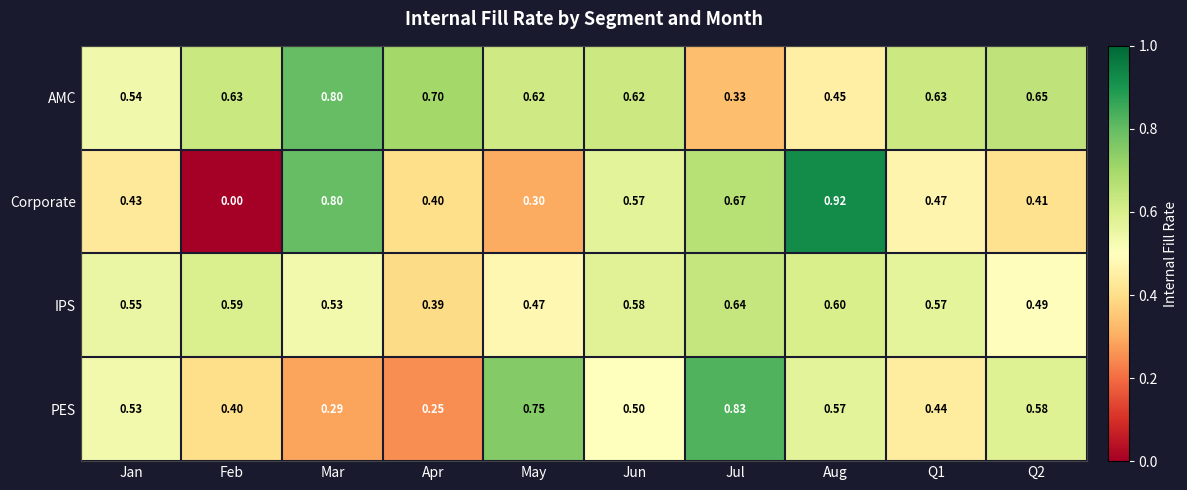

At which label is IPS closest to 0?

Apr